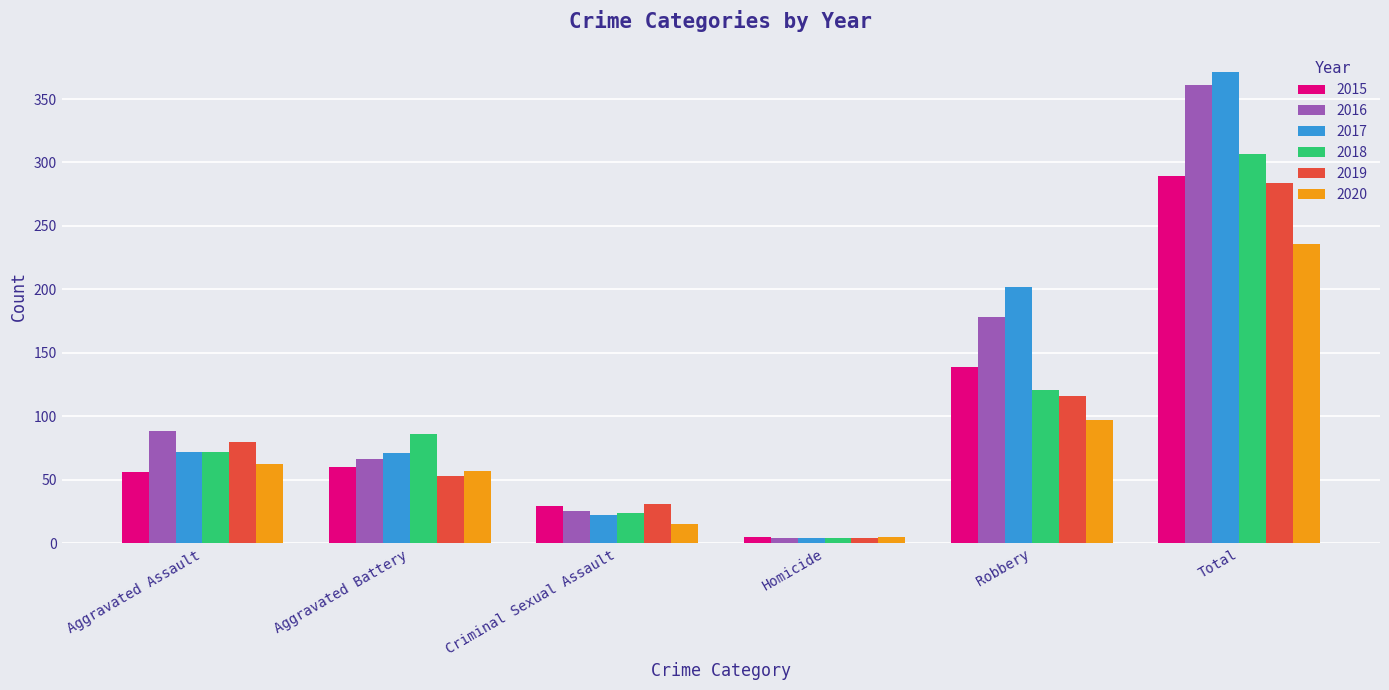

How many bars are there in each group?

6